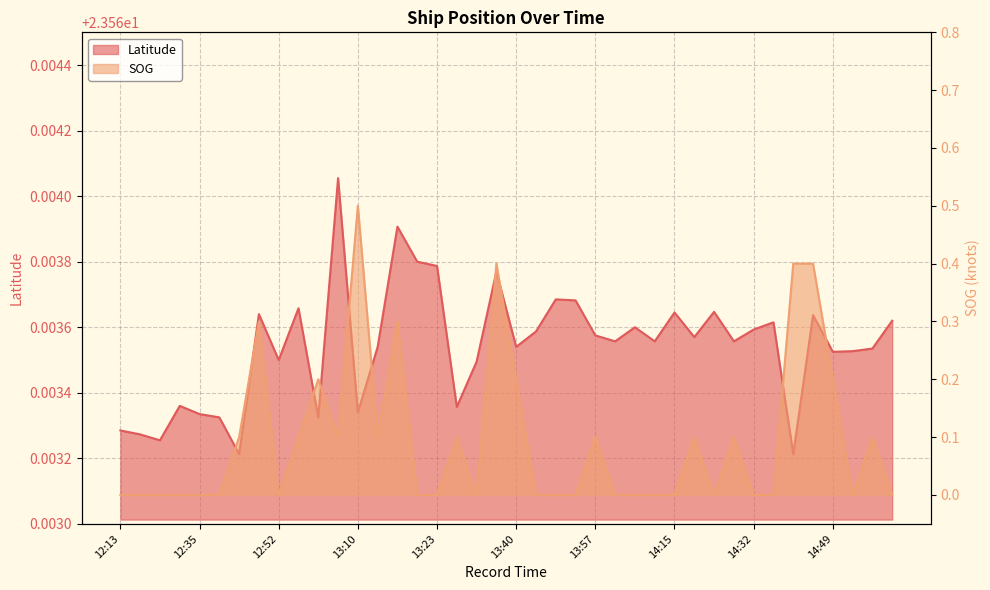

List the series in order of their peak value, highest first.

Latitude, SOG